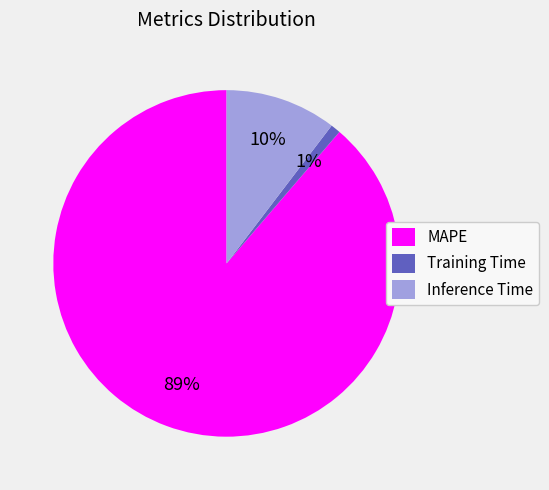

Between Inference Time and MAPE, which is larger?

MAPE